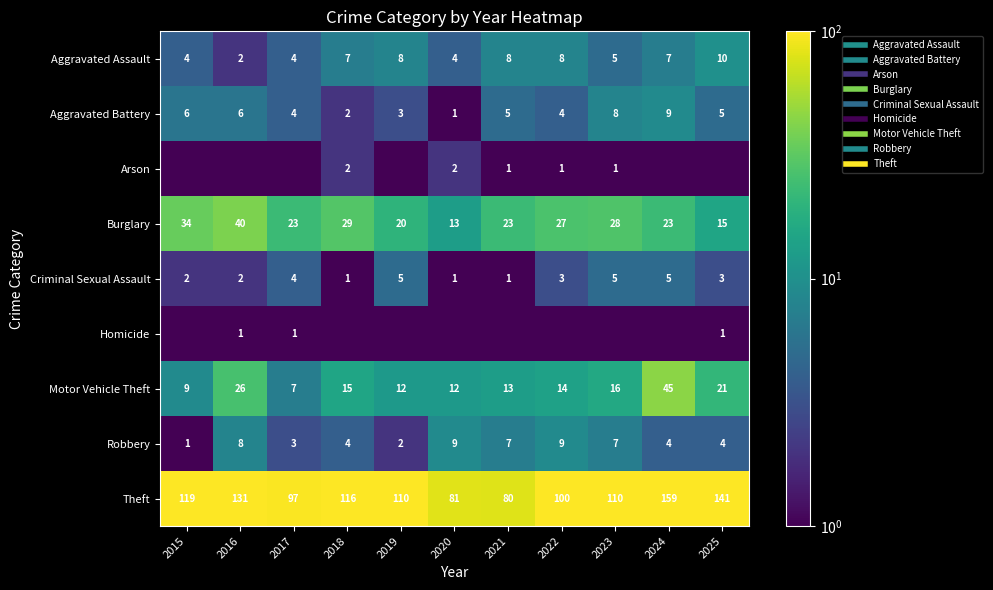

At which label is Aggravated Battery closest to 5?

2021